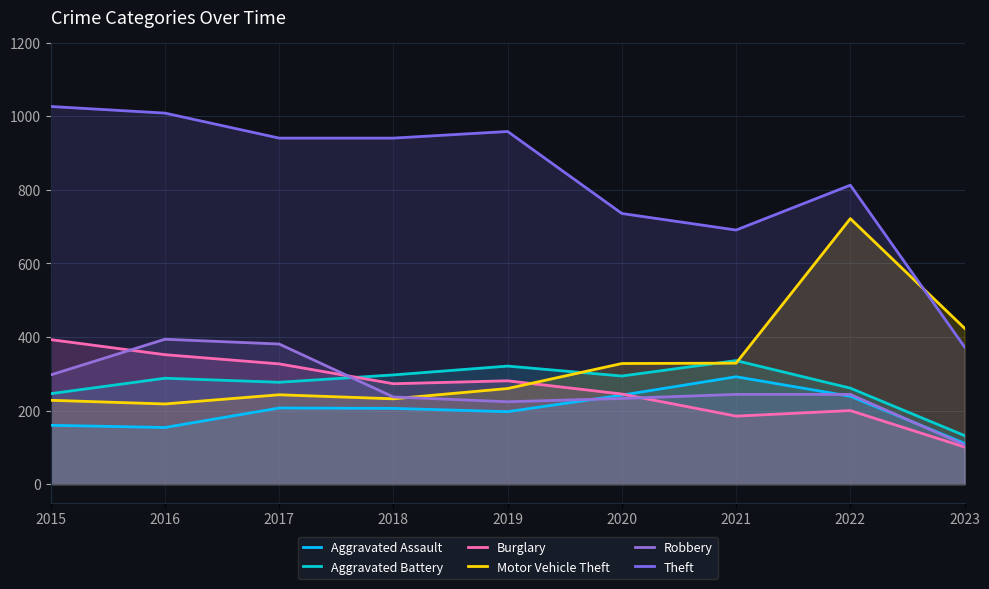

Reading left to right, what are all the values shown in this chart?

Aggravated Assault: 160	154	207	206	197	242	292	239	111
Aggravated Battery: 246	288	277	297	321	294	336	261	132
Burglary: 393	352	327	273	281	245	185	200	101
Motor Vehicle Theft: 228	218	243	232	260	328	329	722	424
Robbery: 297	394	381	237	224	233	244	244	107
Theft: 1027	1009	941	941	959	736	691	813	373